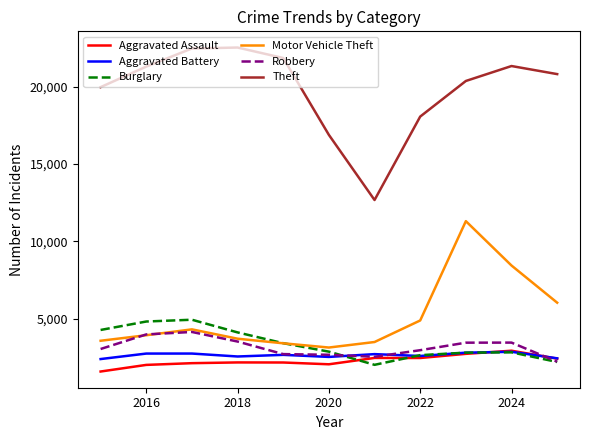

True or false: Aggravated Assault and Theft cross at least once.

False